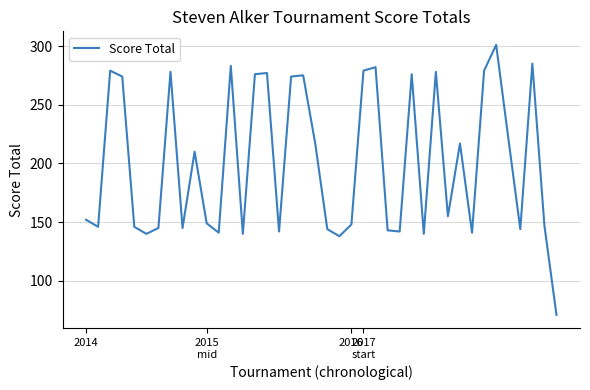

What is the sum of all values?

8021